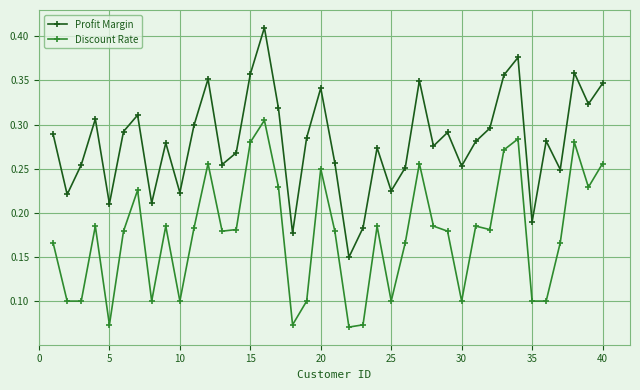

List the series in order of their peak value, highest first.

Profit Margin, Discount Rate